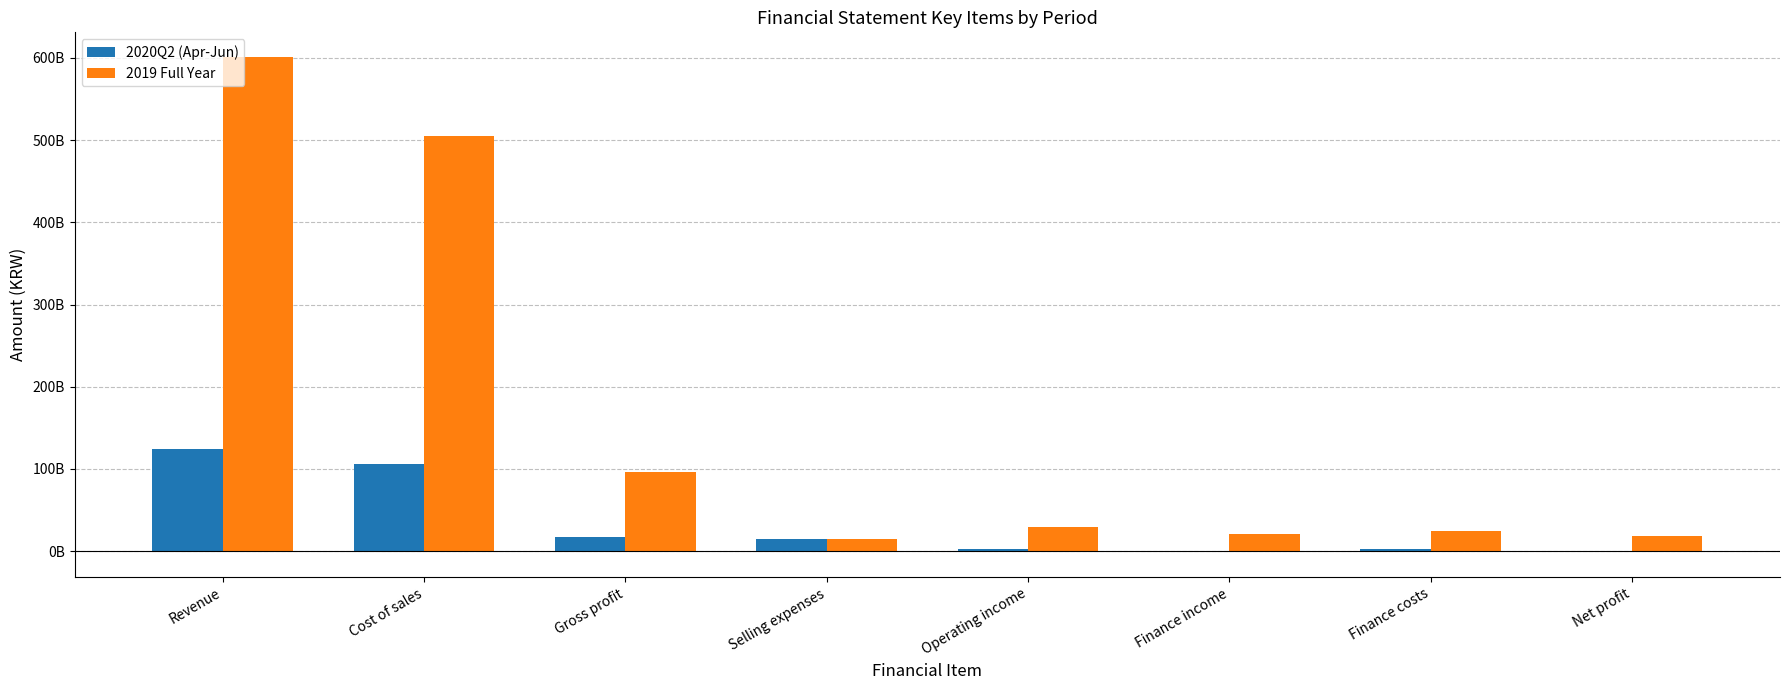

What is the maximum value shown in the chart?

601042248432